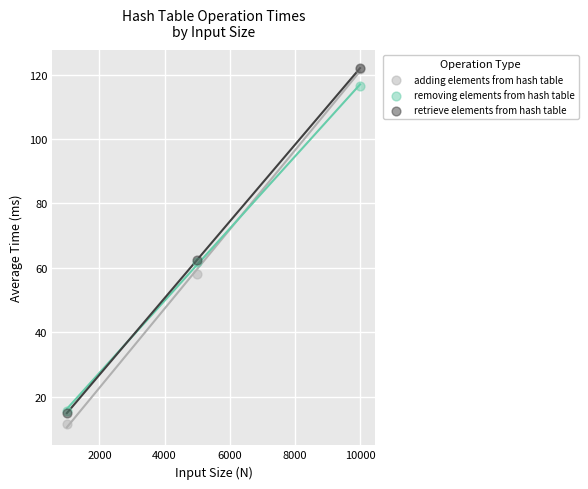

What are all the series names shown in the legend?

adding elements from hash table, removing elements from hash table, retrieve elements from hash table